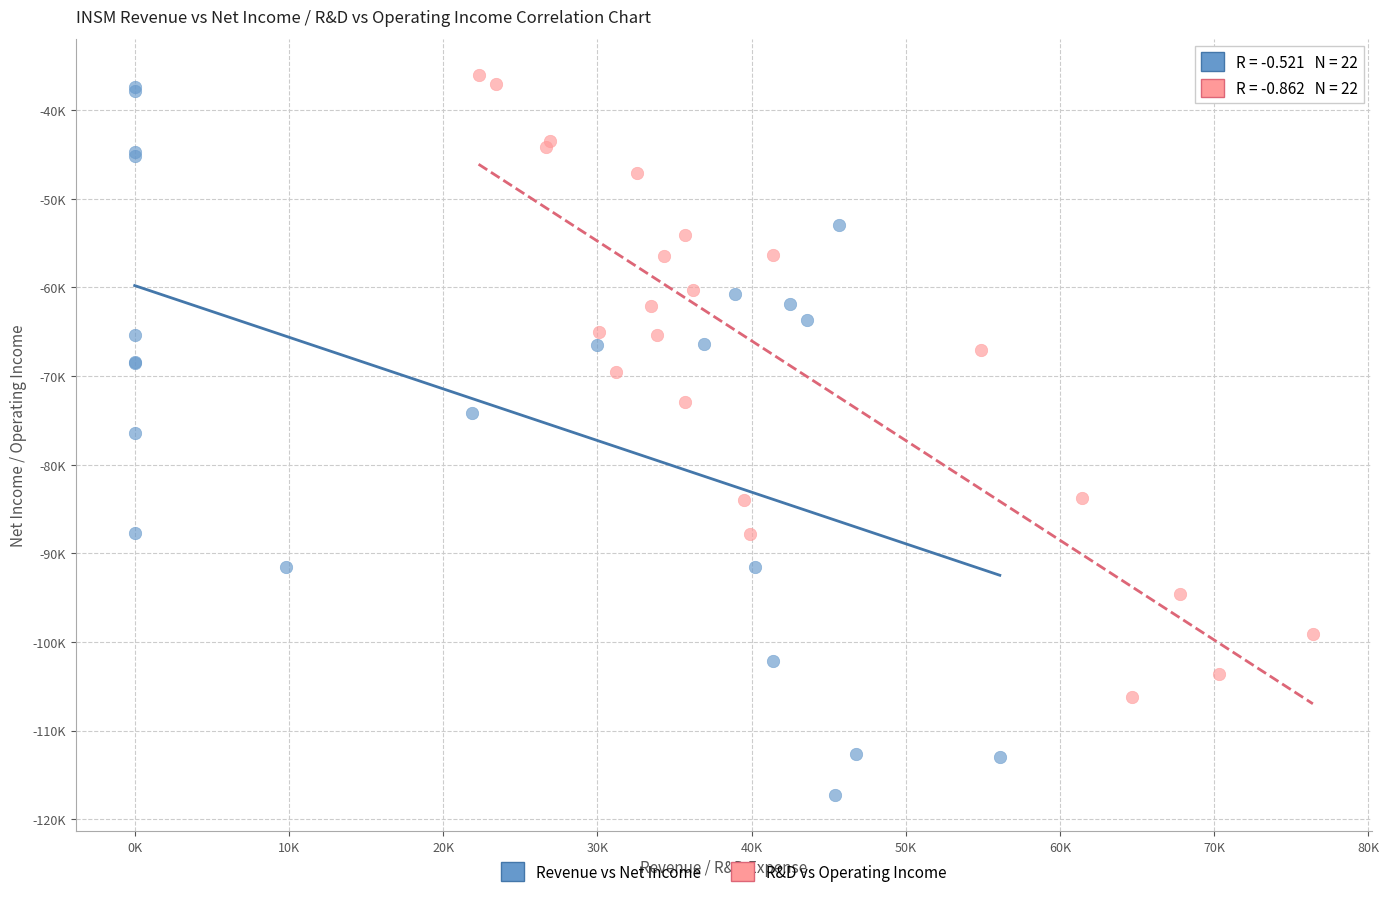

What are all the series names shown in the legend?

Revenue vs Net Income, R&D vs Operating Income